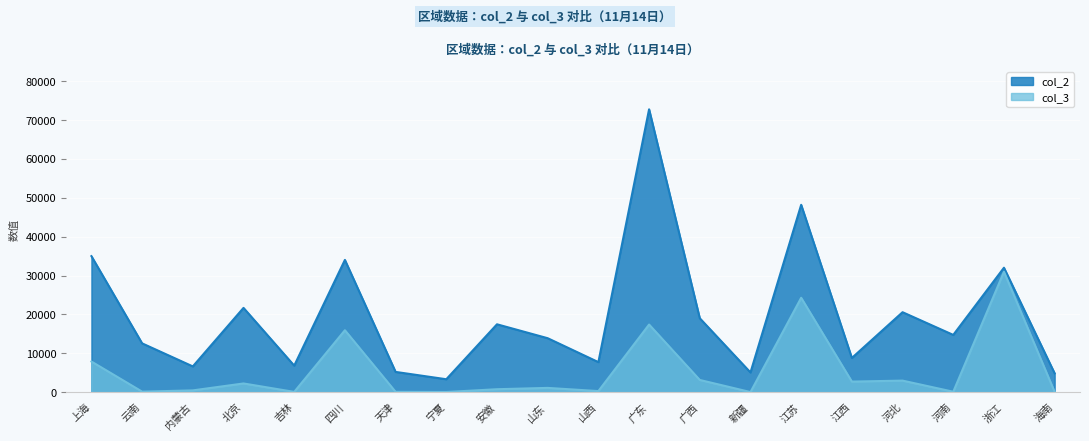

How many data points in col_2 are above 14739?

9